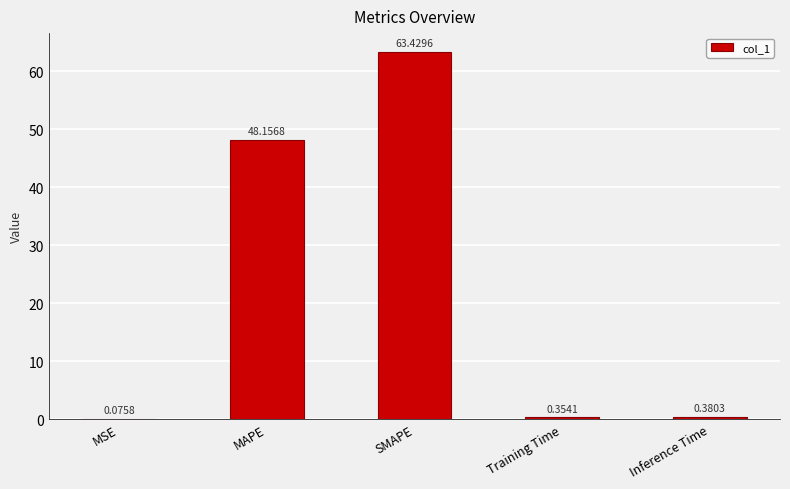

What is the change in value from MAPE to SMAPE?

+15.3